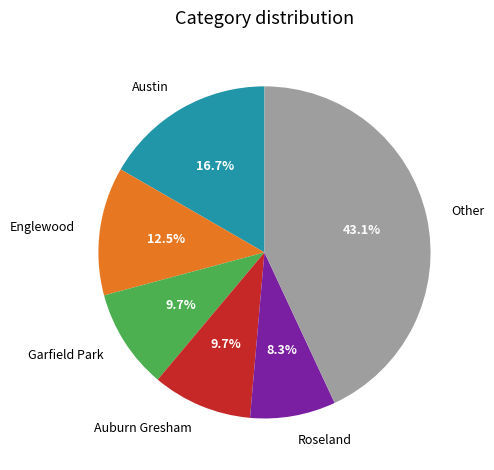

What is the ratio of the value at Austin to the value at Auburn Gresham?

1.7